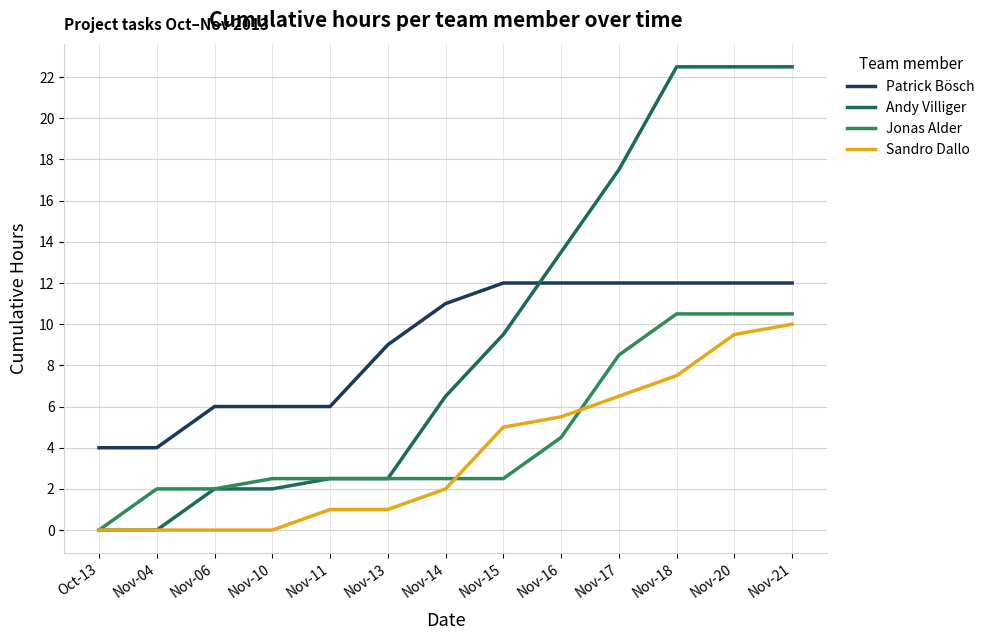

Which has a higher value, Nov-17 or Nov-14?

Nov-17